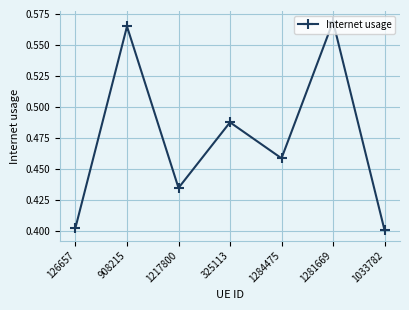

How many interior local valleys (lower than both neighbors) does the data have?

2